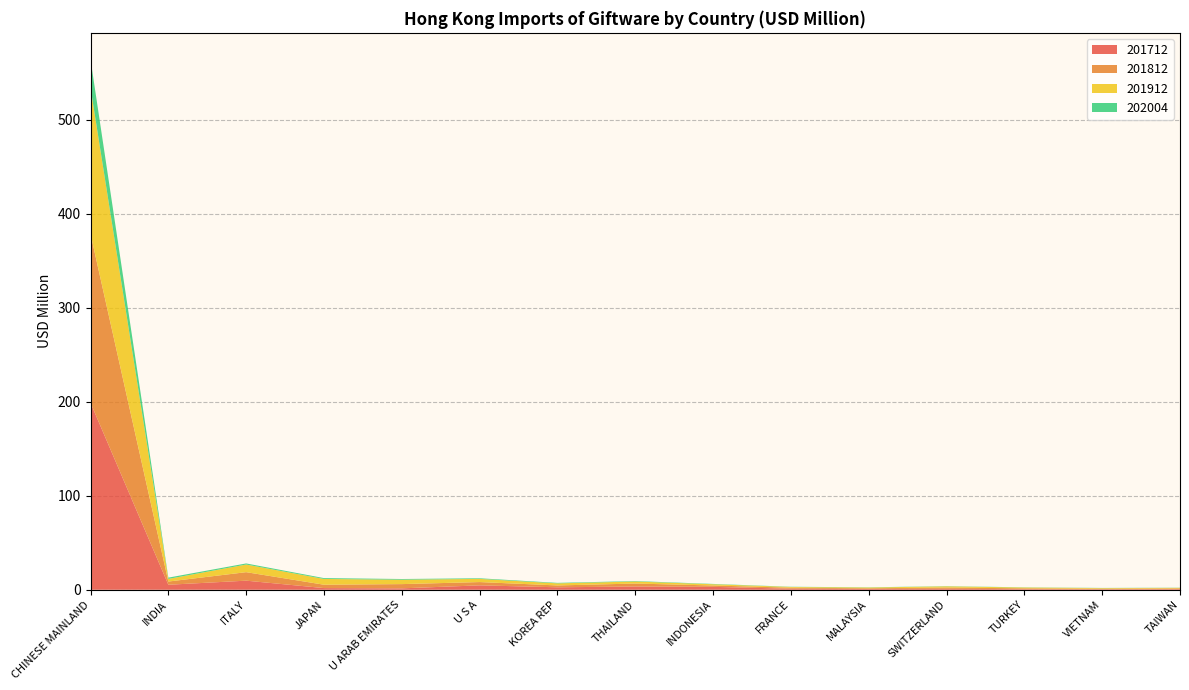

Reading left to right, what are all the values shown in this chart?

201712: 198.9	5.3	9.7	1.8	1.5	4.7	2.6	3.5	3.1	1.1	0.8	1.0	0.6	0.5	0.6
201812: 179.6	3.4	9.0	3.6	4.5	3.5	2.0	3.2	1.5	1.1	0.8	1.4	0.9	0.6	0.8
201912: 155.5	2.8	8.1	6.1	4.7	3.4	2.2	2.2	1.3	0.7	0.8	1.3	0.8	0.6	0.6
202004: 30.2	1.3	1.2	0.9	0.7	0.7	0.5	0.5	0.3	0.2	0.2	0.2	0.2	0.2	0.2